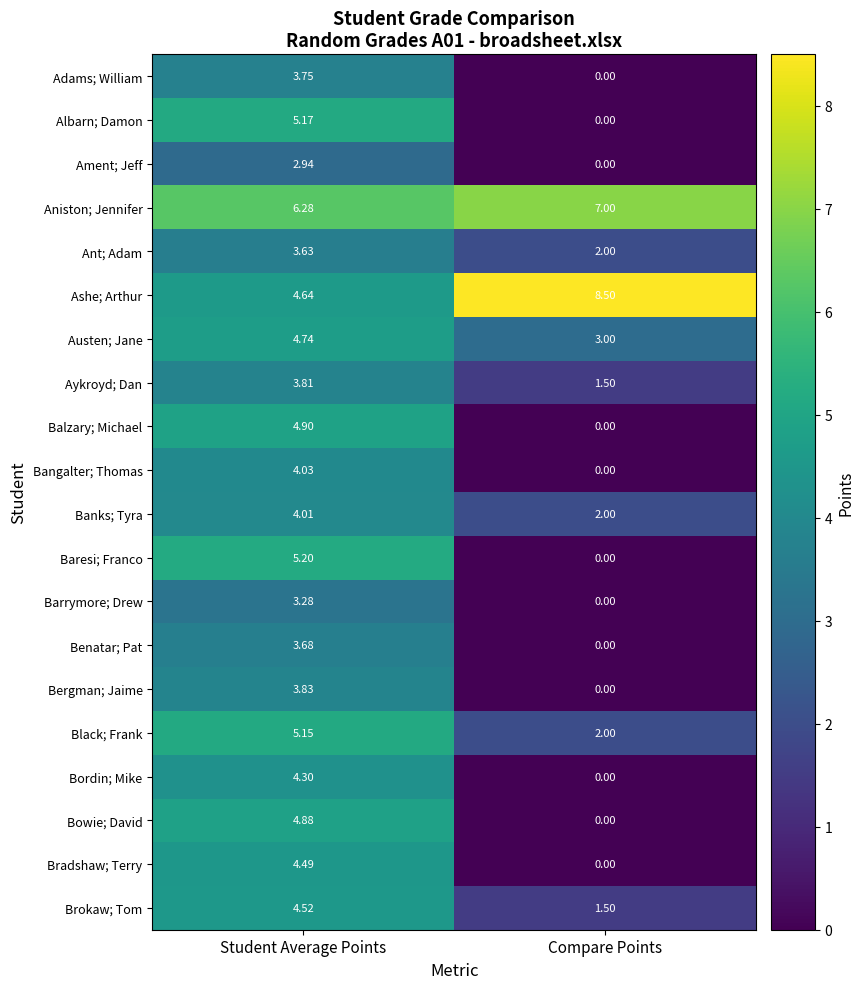

At which label is Bangalter; Thomas closest to 2?

Compare Points